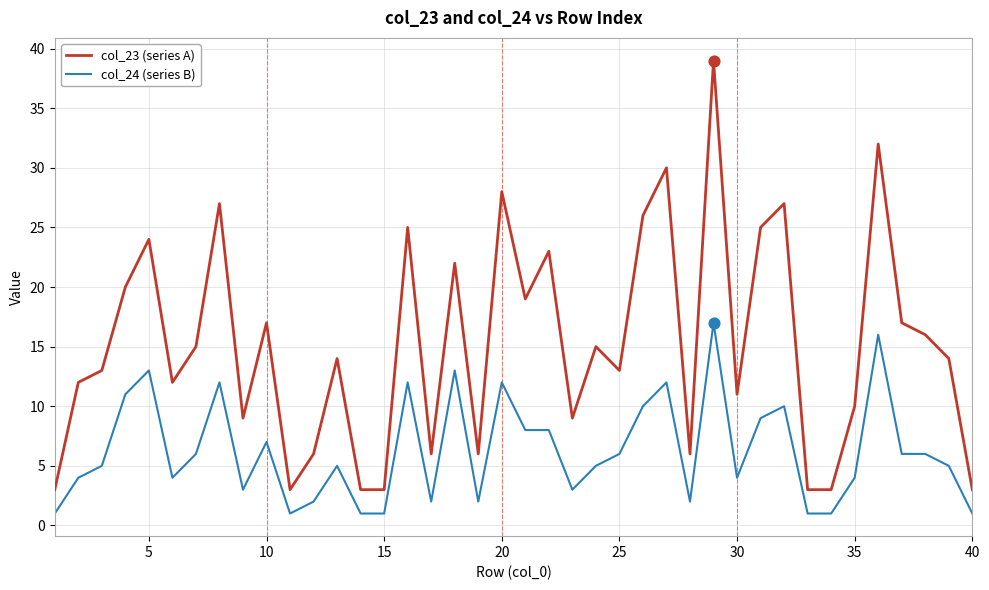

What are all the series names shown in the legend?

col_23 (series A), col_24 (series B)